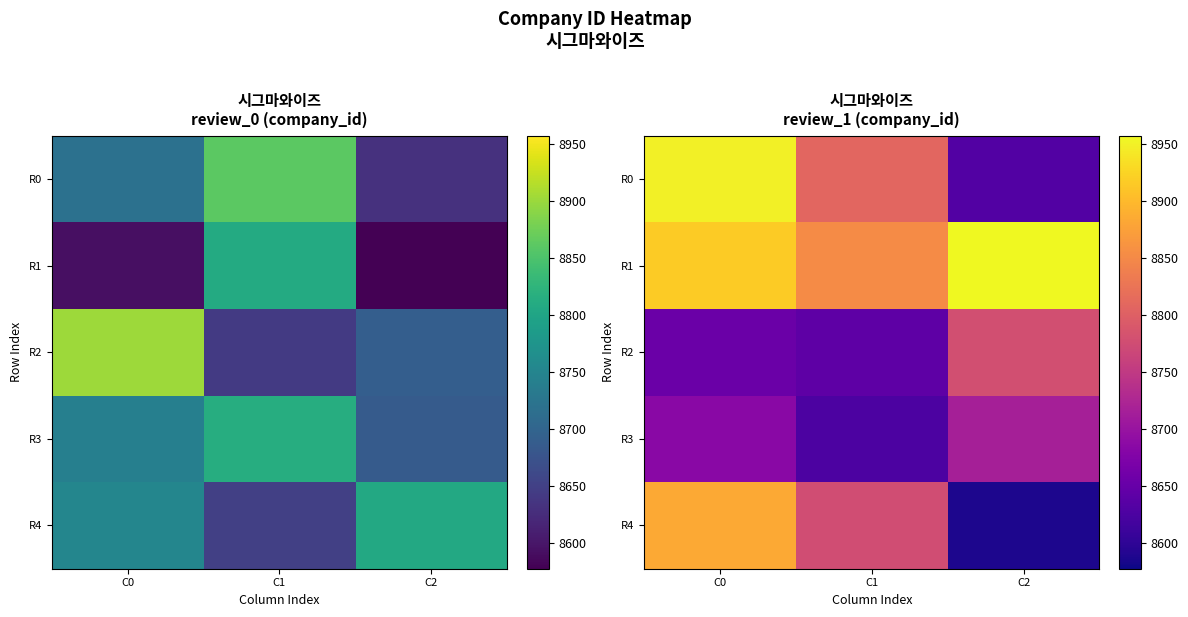

What is the difference between the highest and lowest values at C0?

295.4